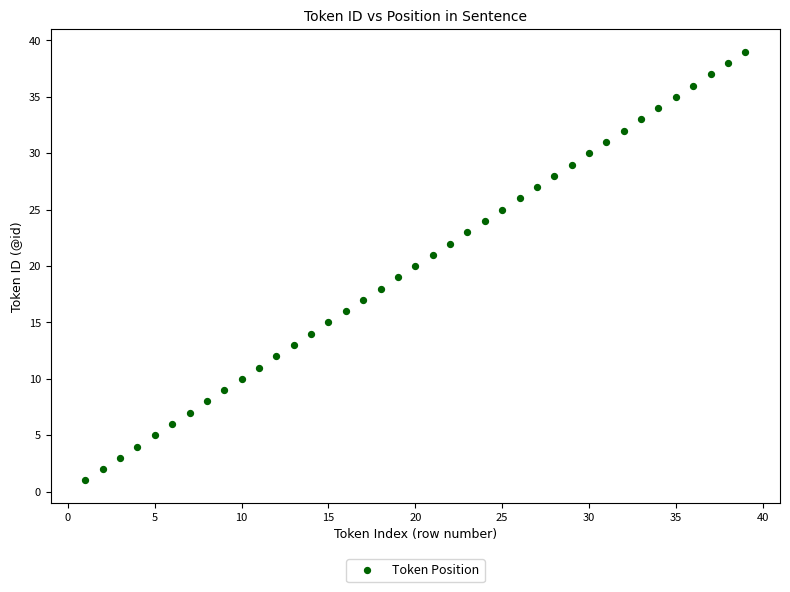

What is the range of X values (max minus min)?

38